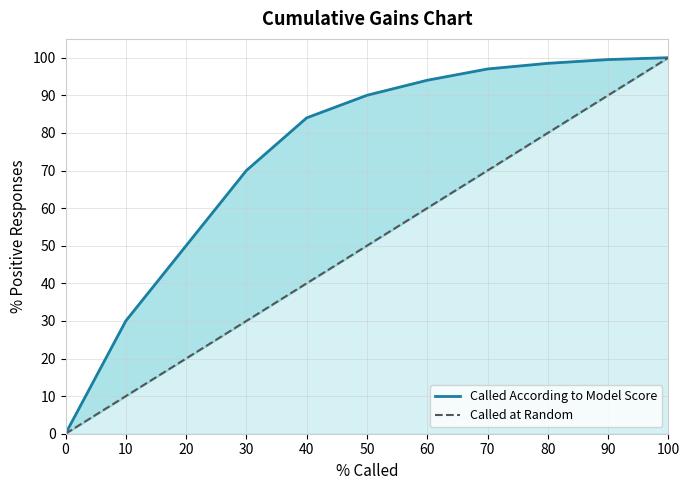

True or false: Called According to Model Score and Called at Random cross at least once.

False